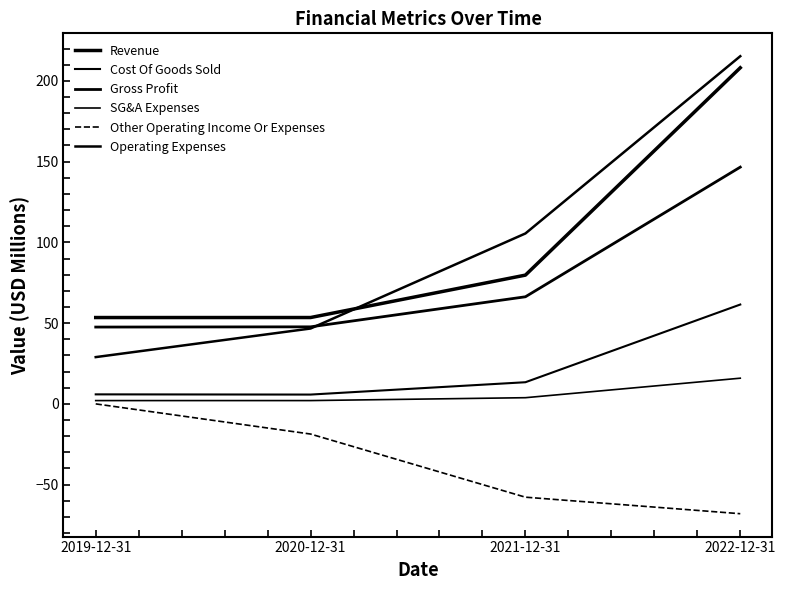

Reading left to right, extract all data points from this chart.

Revenue: 2019-12-31=53.5	2020-12-31=53.5	2021-12-31=79.7	2022-12-31=208.1
Cost Of Goods Sold: 2019-12-31=5.9	2020-12-31=5.8	2021-12-31=13.4	2022-12-31=61.5
Gross Profit: 2019-12-31=47.6	2020-12-31=47.7	2021-12-31=66.3	2022-12-31=146.6
SG&A Expenses: 2019-12-31=2.0	2020-12-31=2.1	2021-12-31=3.8	2022-12-31=15.9
Other Operating Income Or Expenses: 2019-12-31=0.0	2020-12-31=-18.7	2021-12-31=-57.8	2022-12-31=-68.0
Operating Expenses: 2019-12-31=29.0	2020-12-31=46.7	2021-12-31=105.5	2022-12-31=215.3